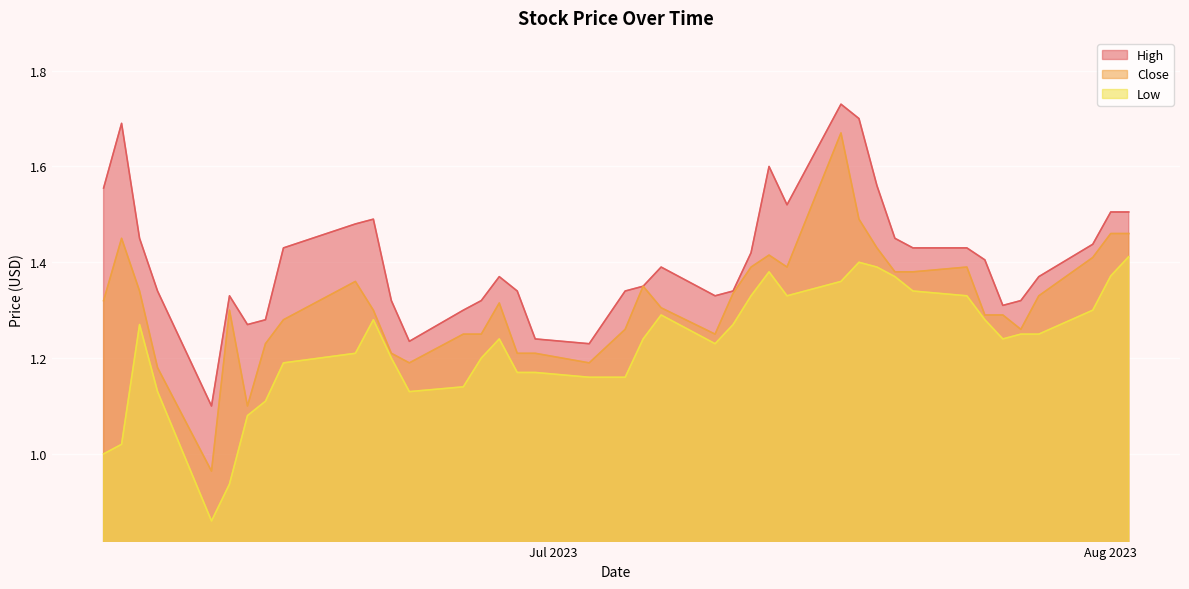

List the series in order of their overall mean, highest first.

High, Close, Low